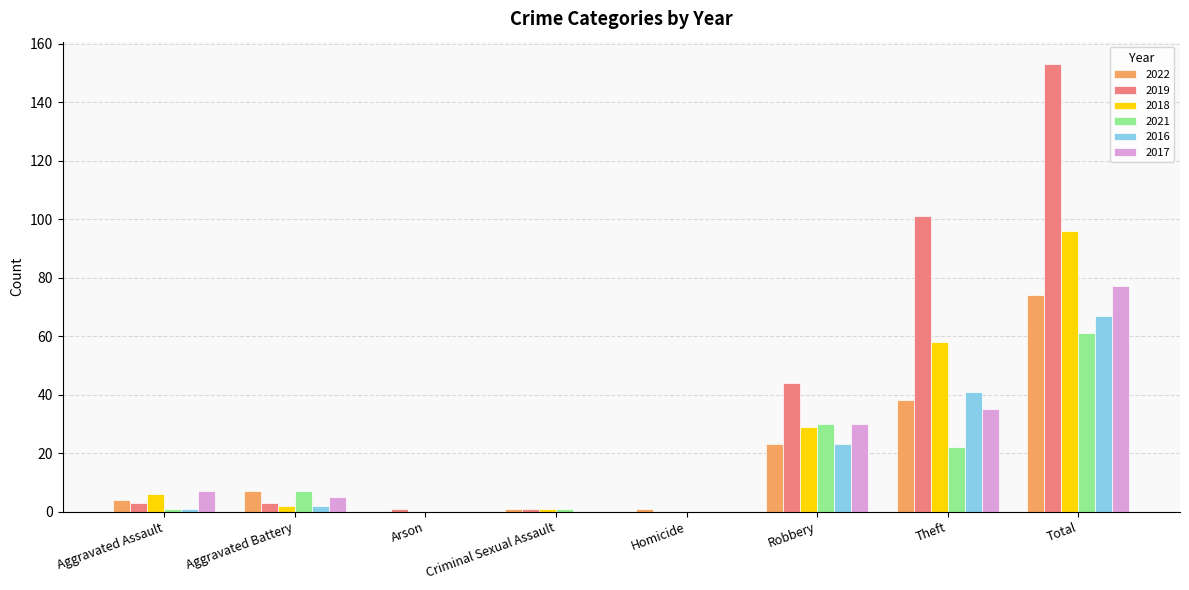

Reading left to right, transcribe all the data shown in this chart.

2022: 4	7	0	1	1	23	38	74
2019: 3	3	1	1	0	44	101	153
2018: 6	2	0	1	0	29	58	96
2021: 1	7	0	1	0	30	22	61
2016: 1	2	0	0	0	23	41	67
2017: 7	5	0	0	0	30	35	77